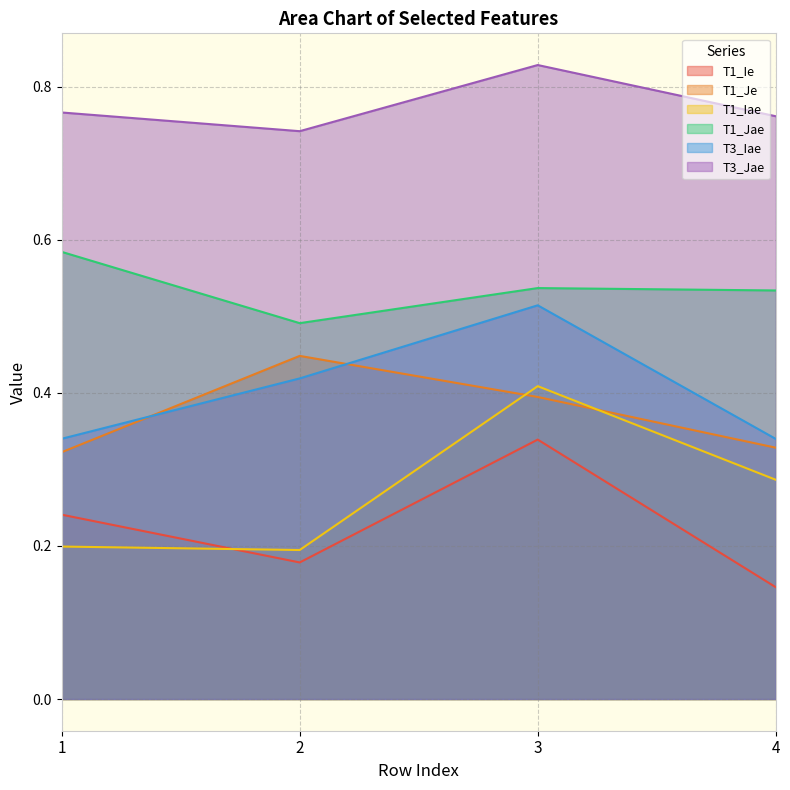

True or false: T1_Jae and T1_Je cross at least once.

False